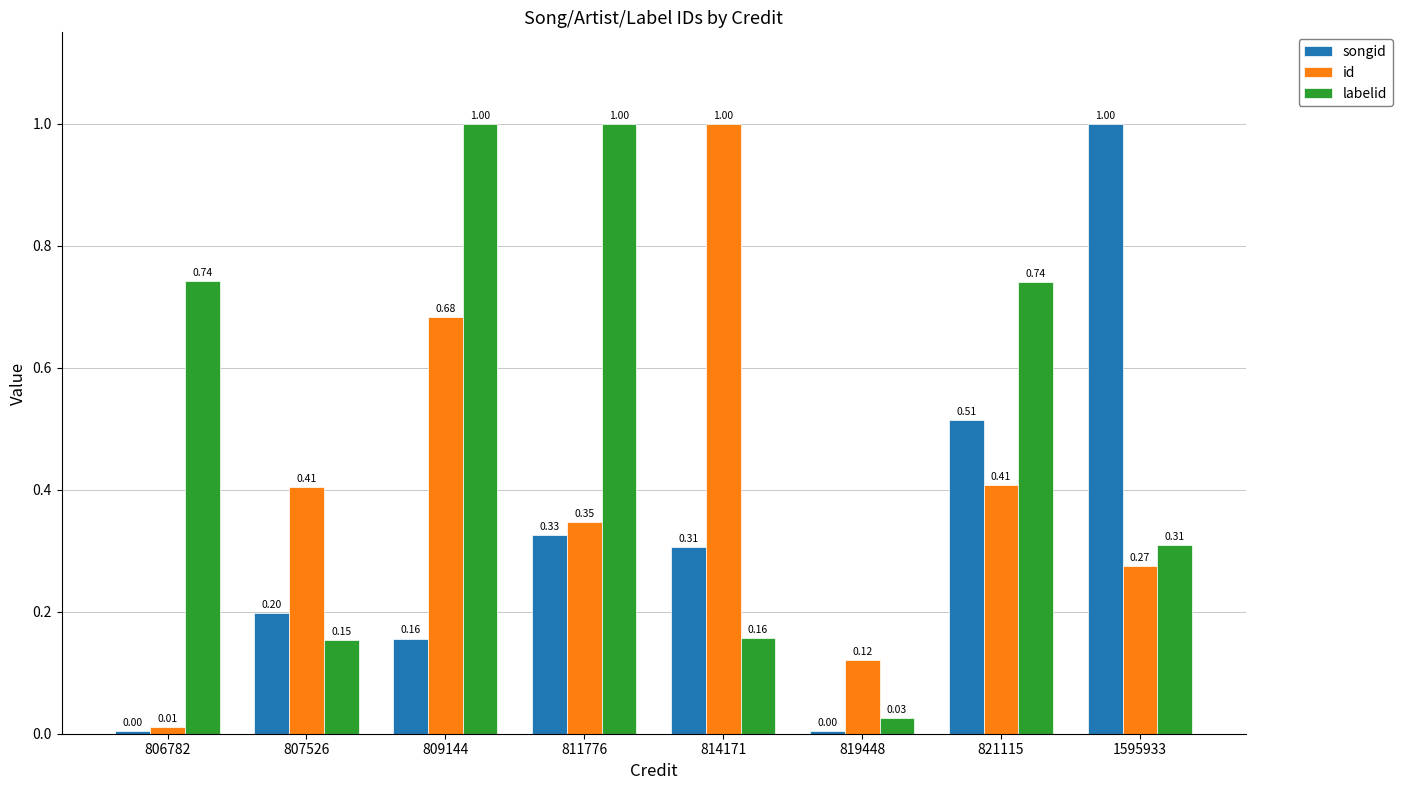

Which series has the widest spread of values?

songid